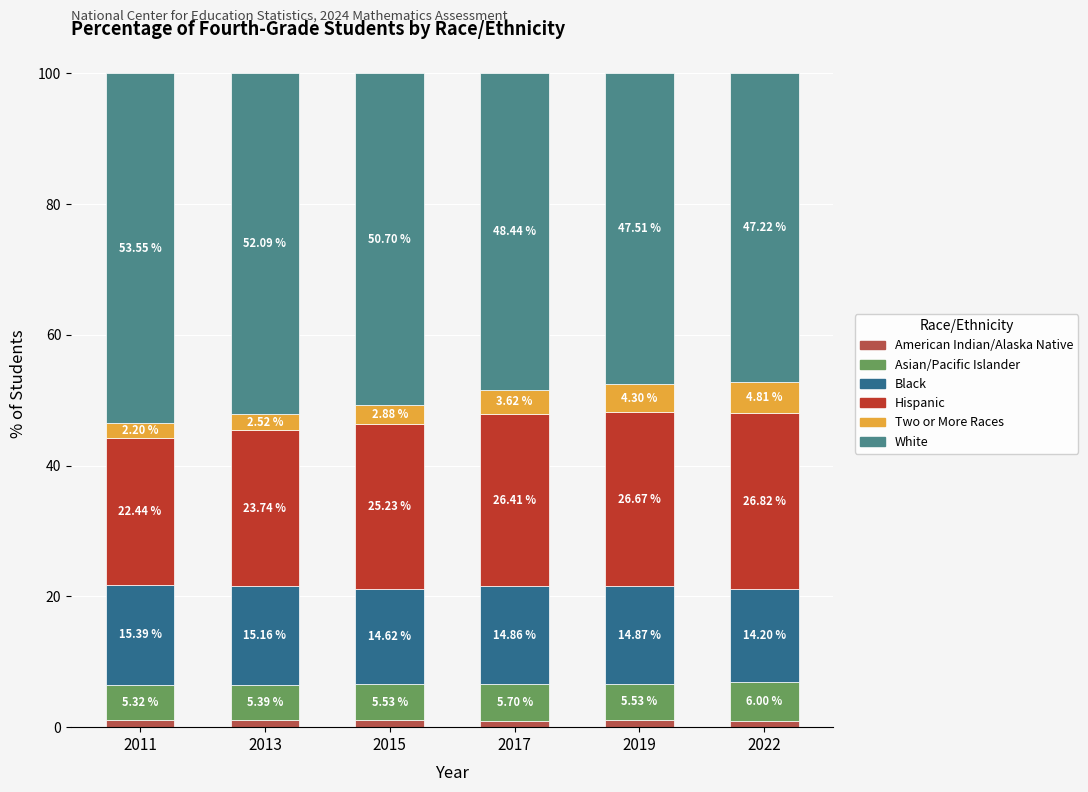

What is the total value across all series at 2015?

100.0